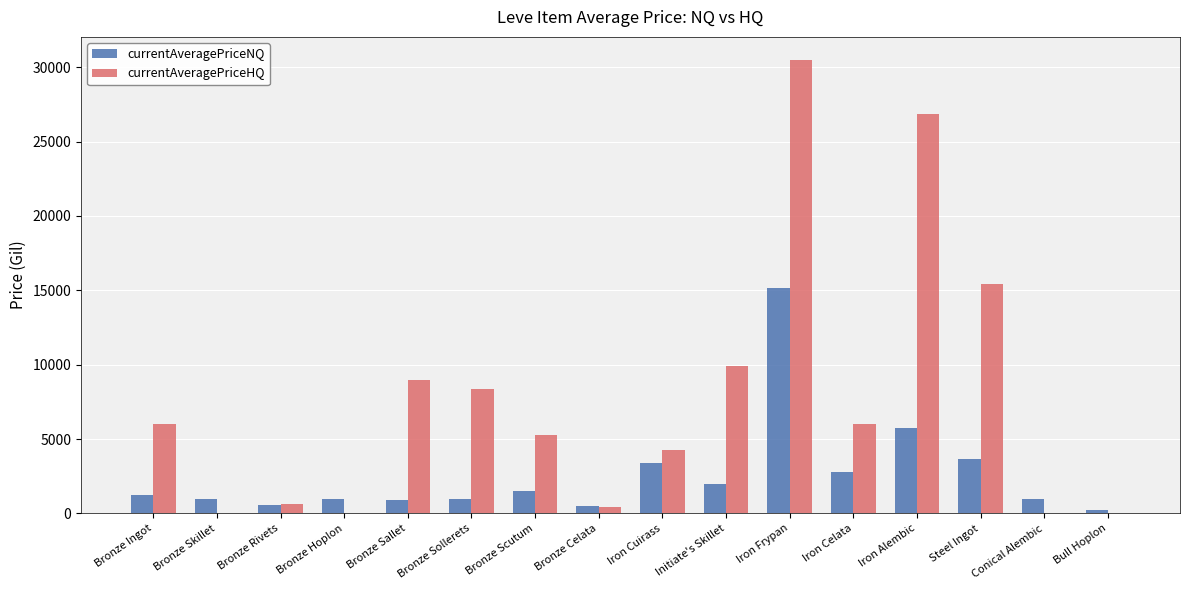

Which series has the largest total across all categories?

currentAveragePriceHQ